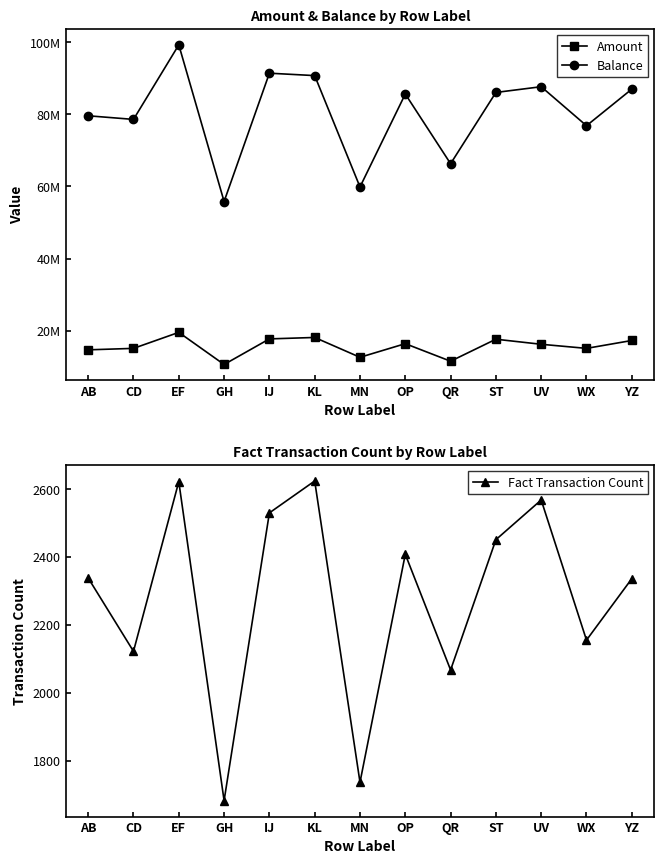

How many data points in Balance are less than 85637152?

6